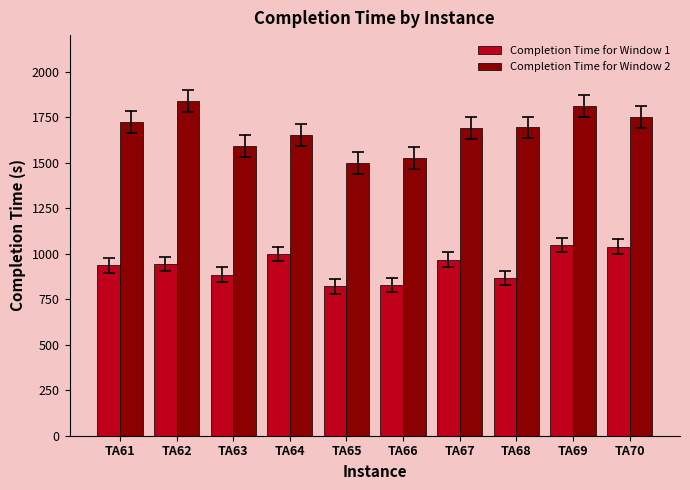

Rank the series by their average value, from lowest to highest.

Completion Time for Window 1, Completion Time for Window 2